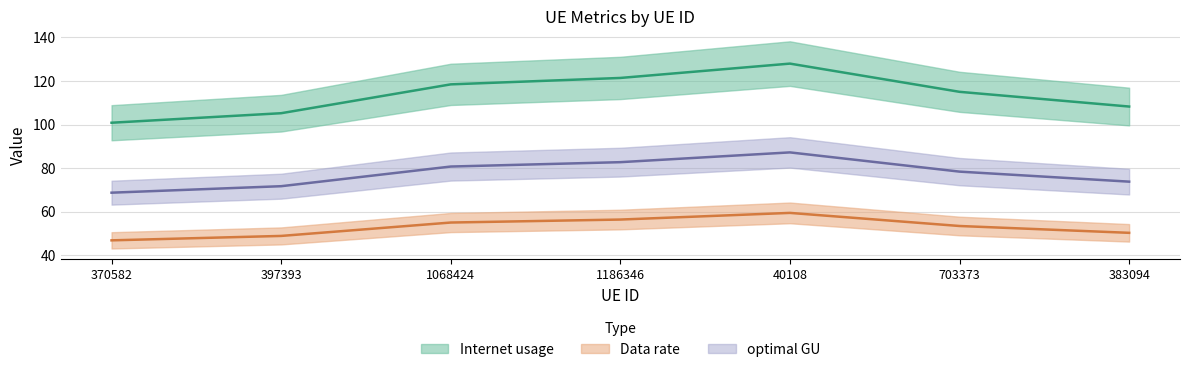

How many lines are shown in the chart?

3